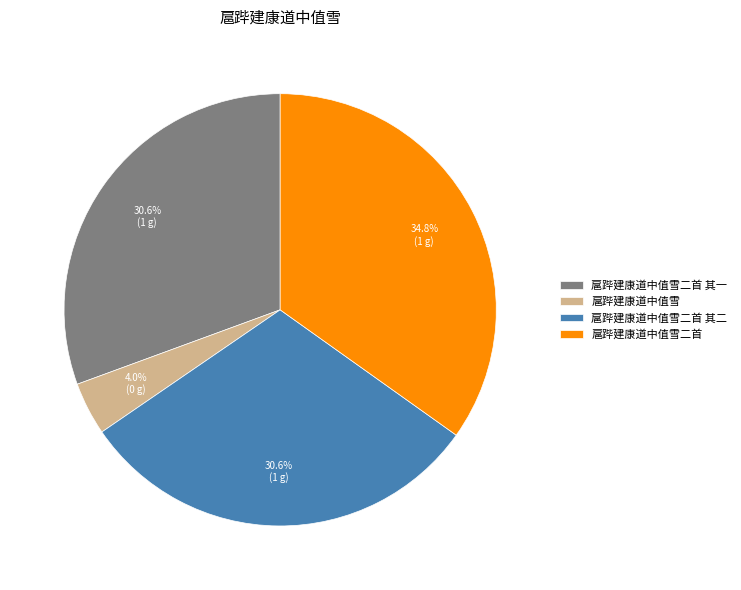

Is there a majority slice in this chart?

No